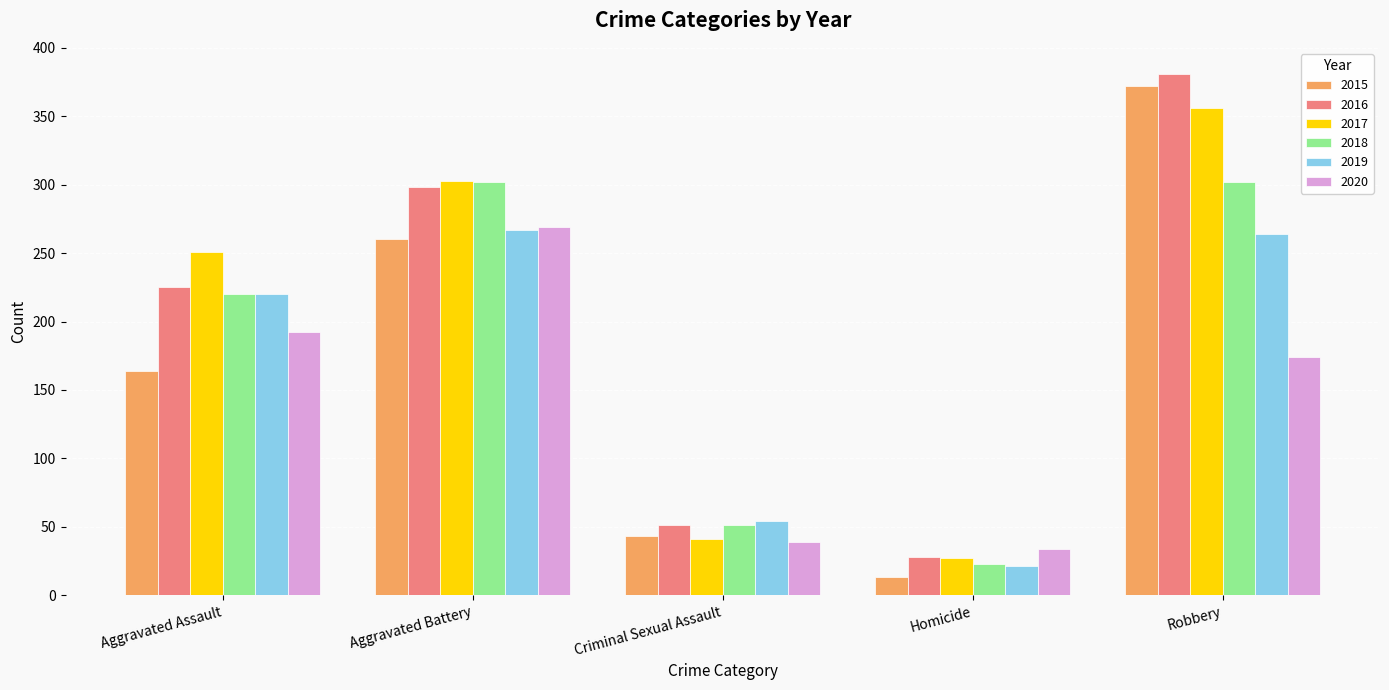

Reading left to right, what are all the values shown in this chart?

2015: 164	260	43	13	372
2016: 225	298	51	28	381
2017: 251	303	41	27	356
2018: 220	302	51	23	302
2019: 220	267	54	21	264
2020: 192	269	39	34	174